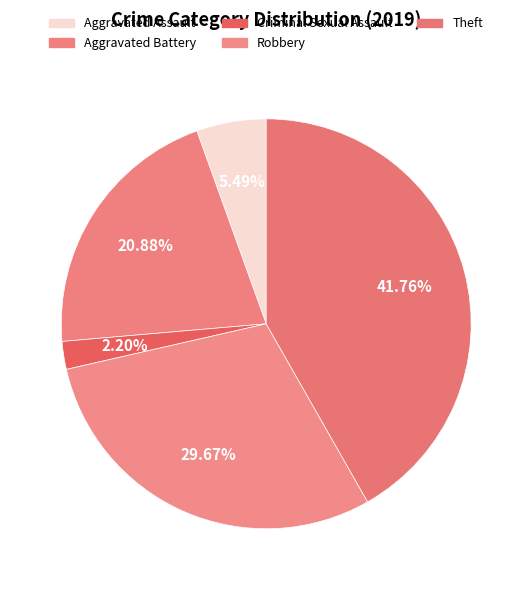

Does Criminal Sexual Assault account for over 50% of the chart?

No